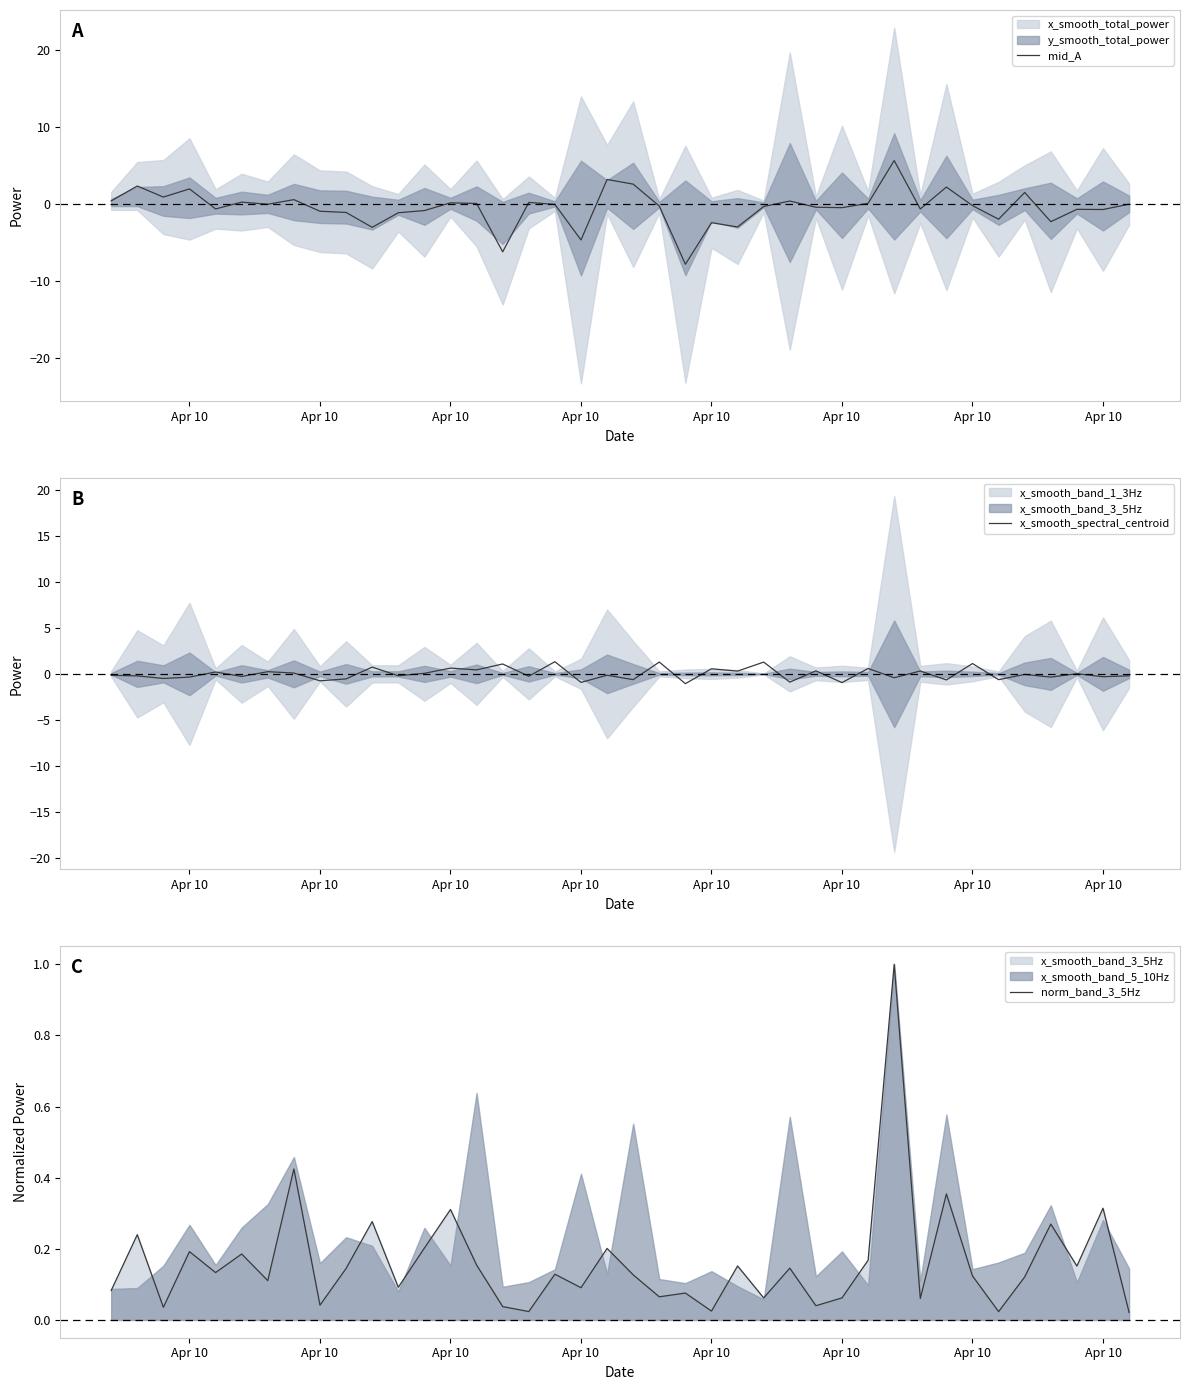

How many values in the mid_A series are below 0?

24